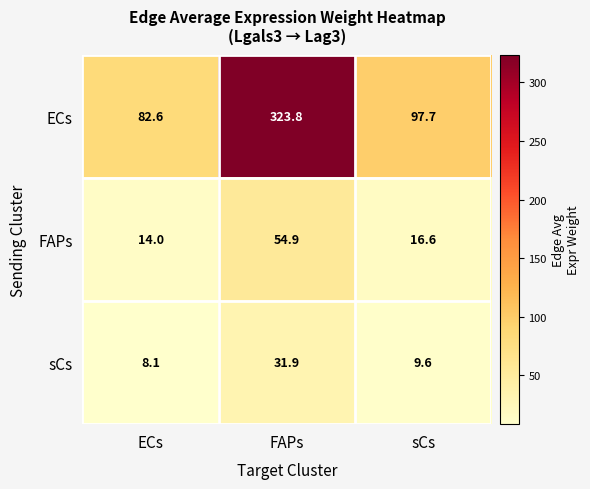

Where does the ECs series first go above 97?

FAPs